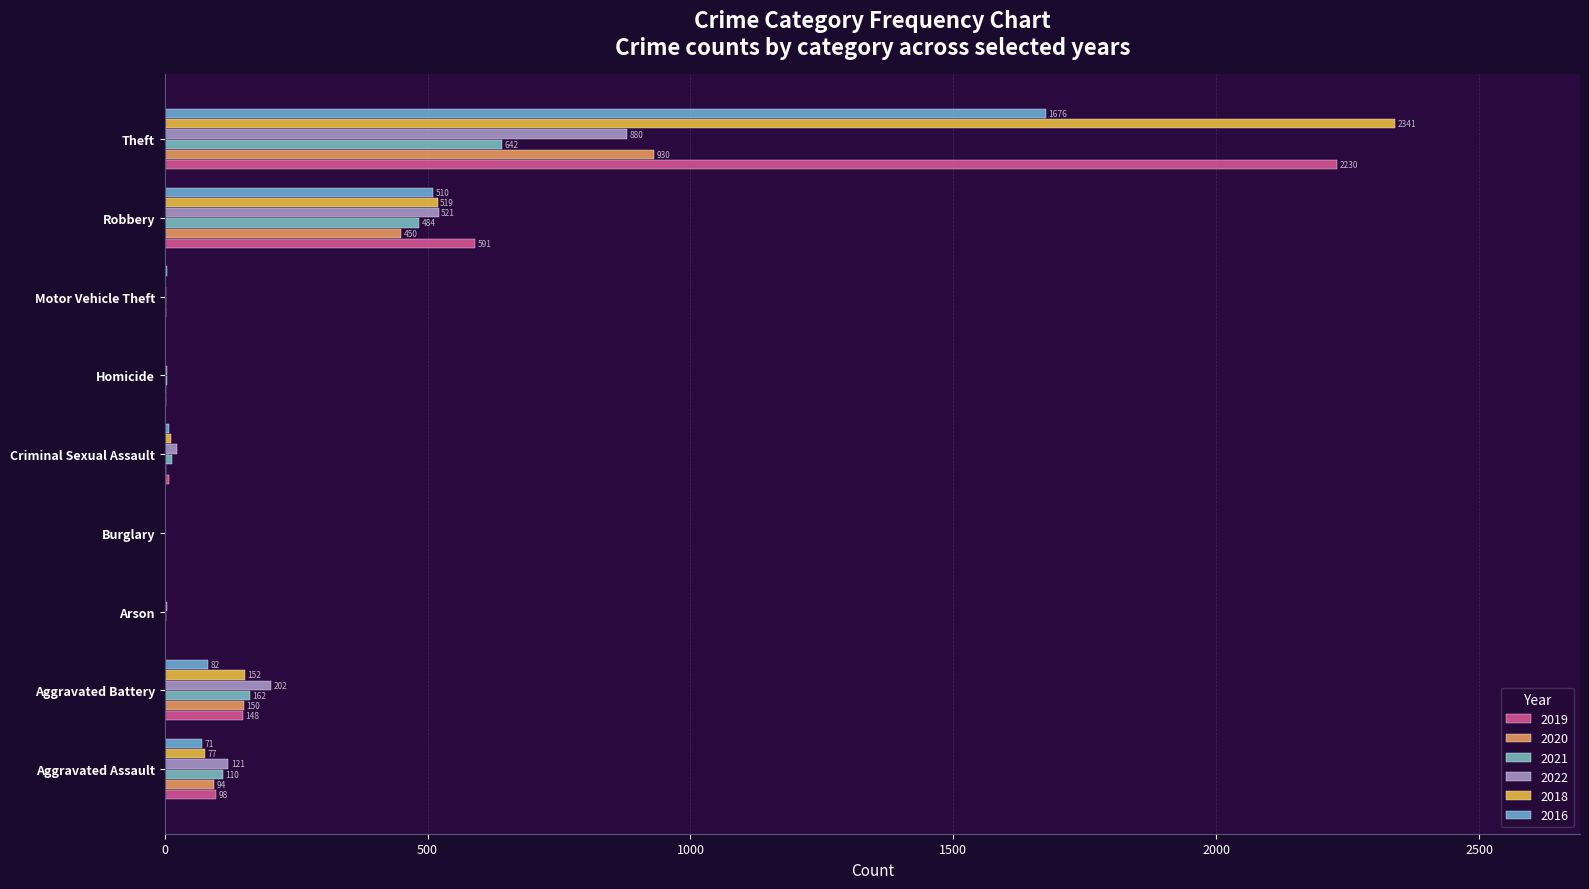

The 2021 series shows 2 at Arson. True or false?

True